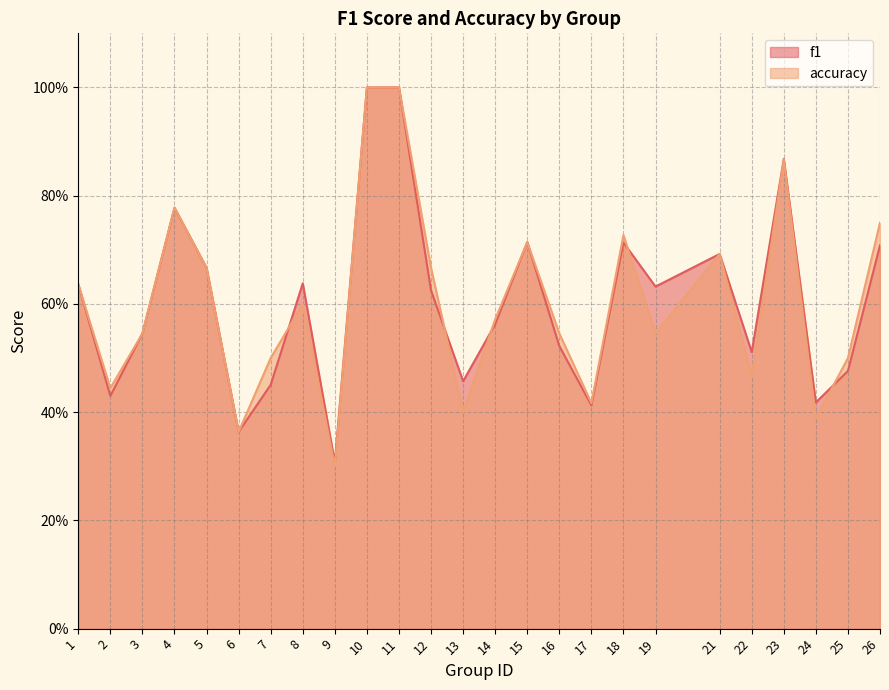

What is the highest value of the f1 series?

1.0